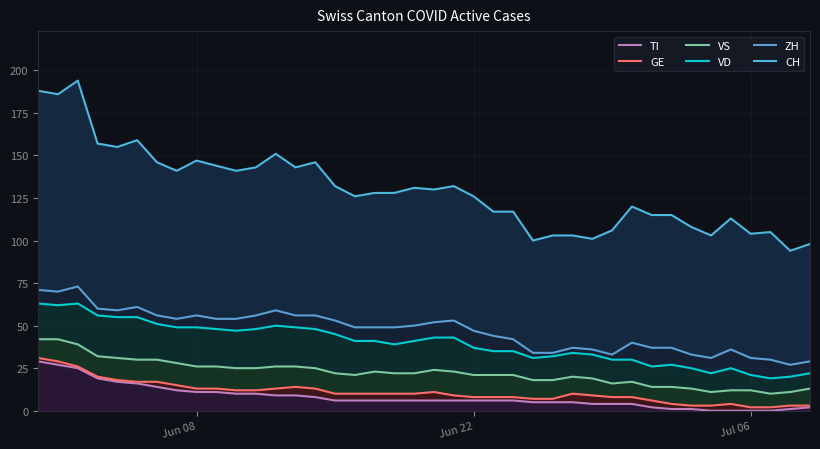

What is the average value of the GE series?

11